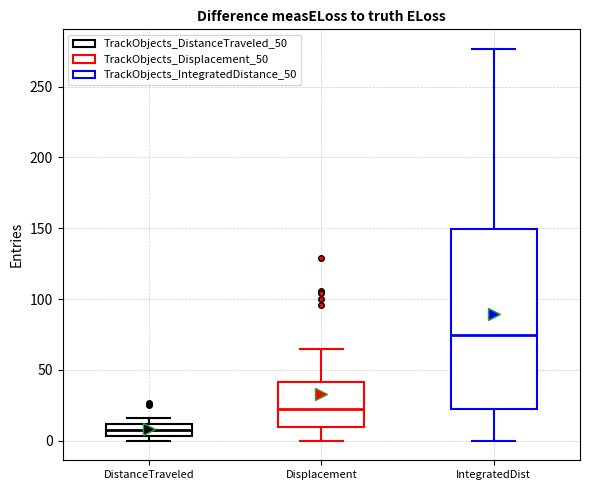

Comparing the boxes themselves (not the whiskers), which one is the tallest?

IntegratedDist